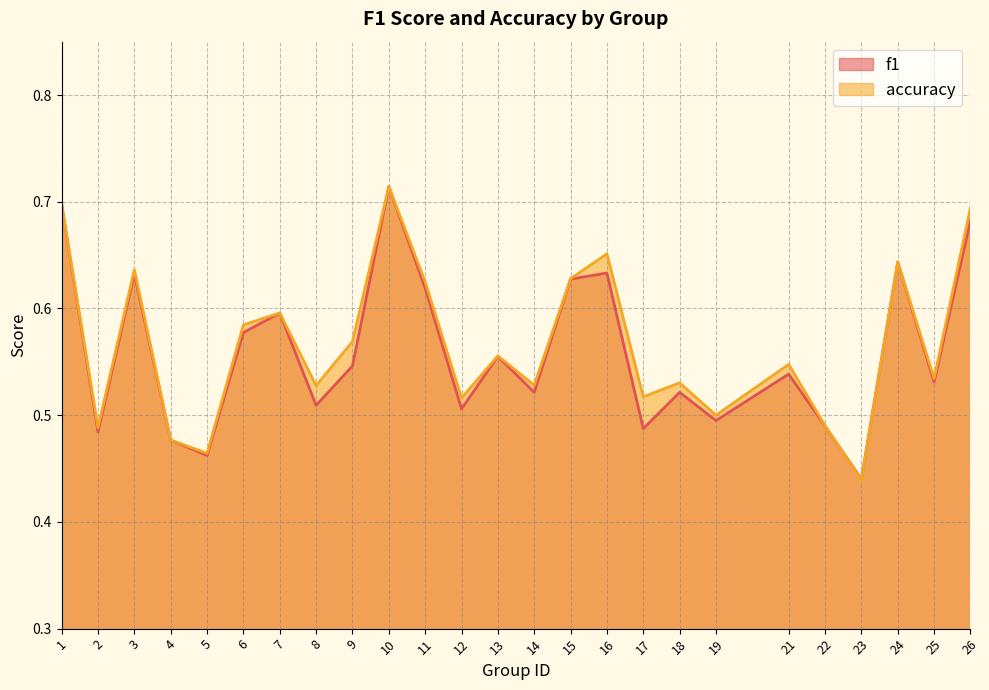

Reading right to left, transcribe all the data shown in this chart.

f1: 0.7	0.5	0.6	0.4	0.5	0.5	0.5	0.5	0.5	0.6	0.6	0.5	0.6	0.5	0.6	0.7	0.5	0.5	0.6	0.6	0.5	0.5	0.6	0.5	0.7
accuracy: 0.7	0.5	0.6	0.4	0.5	0.5	0.5	0.5	0.5	0.7	0.6	0.5	0.6	0.5	0.6	0.7	0.6	0.5	0.6	0.6	0.5	0.5	0.6	0.5	0.7